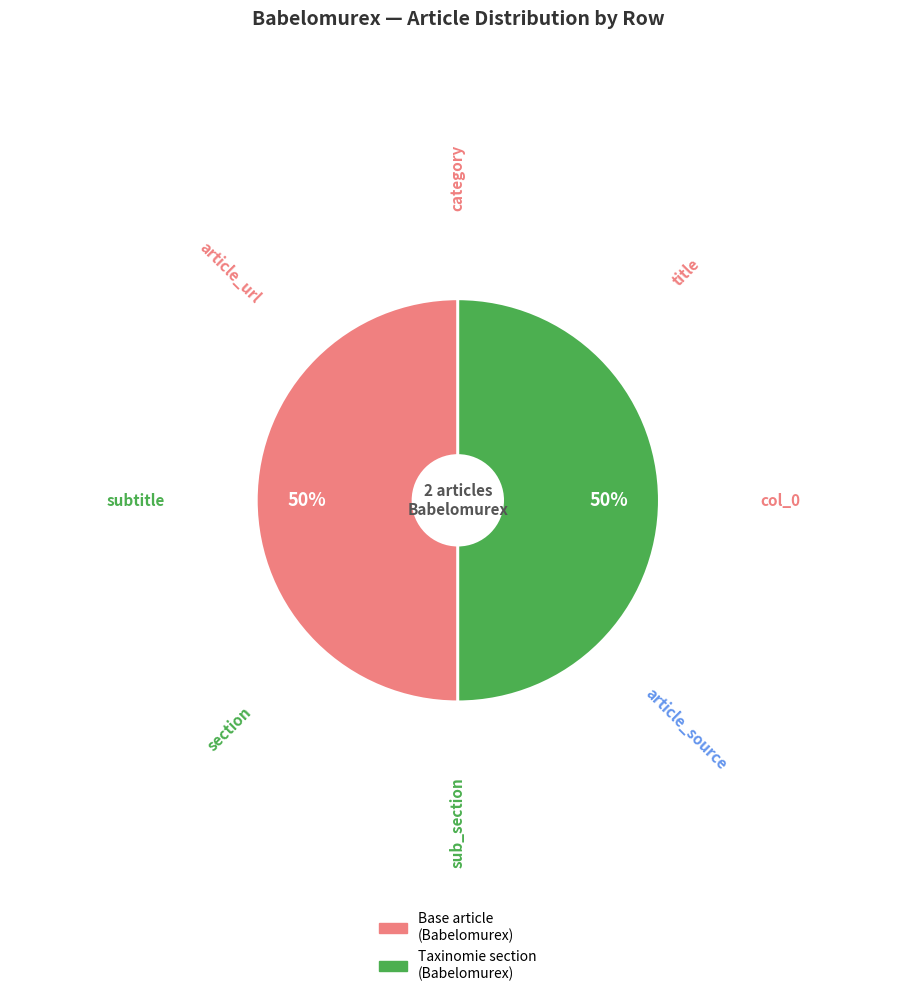

To the nearest percent, what is the average slice percentage?

50%